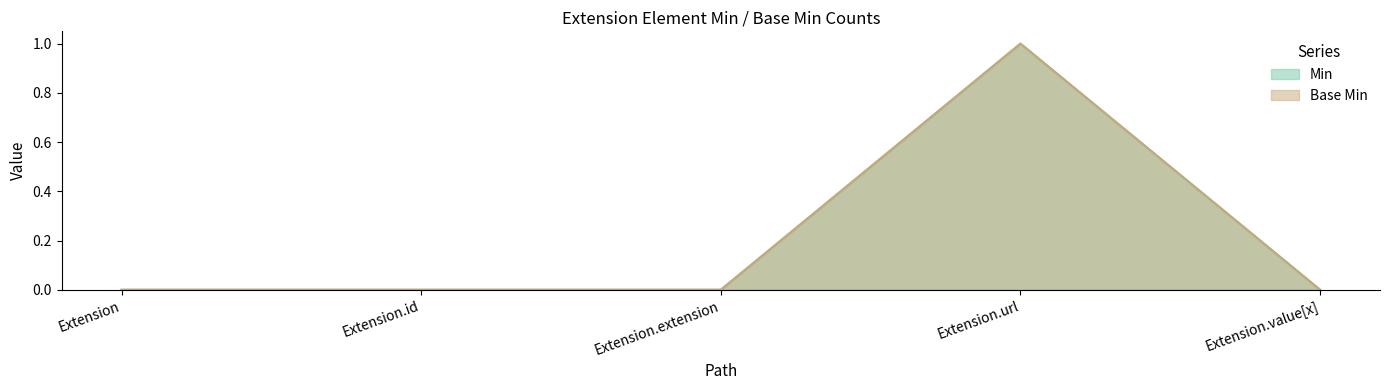

True or false: Min and Base Min cross at least once.

False